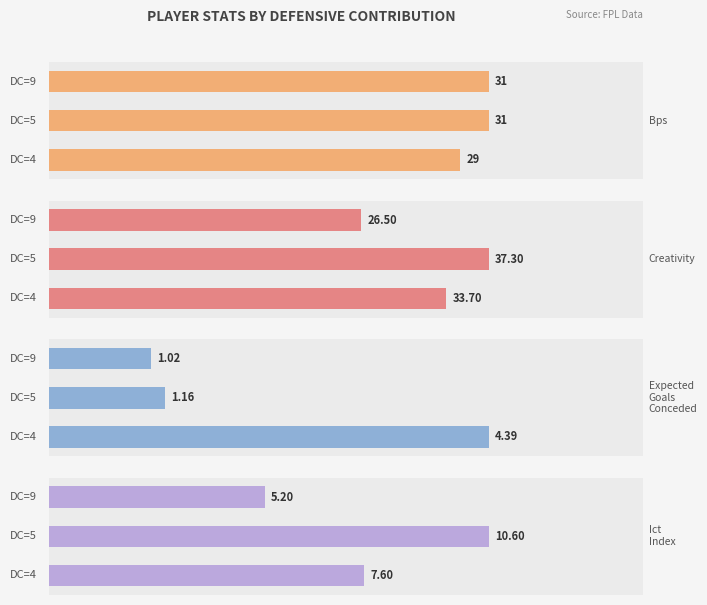

How many data points in Creativity are above 33?

2